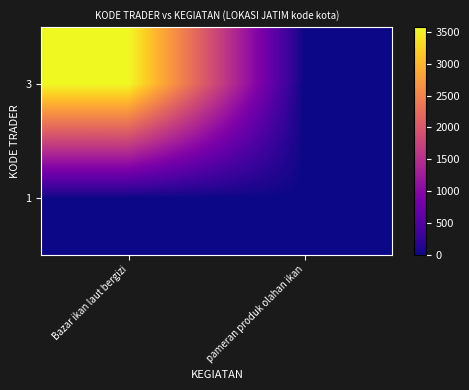

Rank the series by their maximum value, from lowest to highest.

1, 3